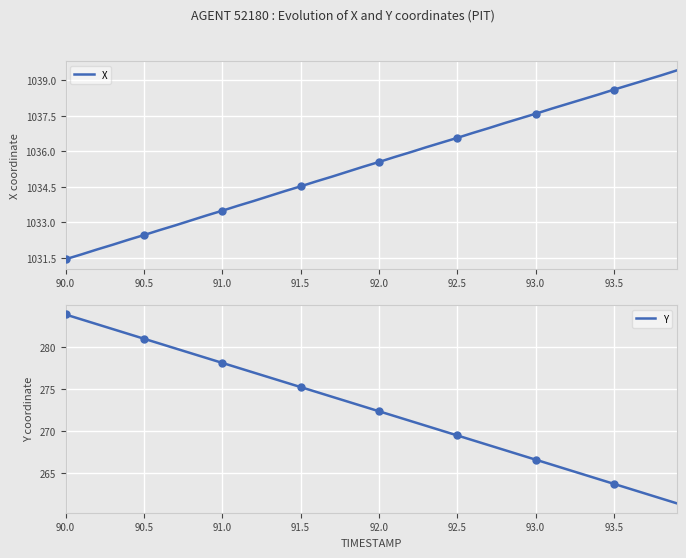

True or false: Y and X intersect in this chart.

False